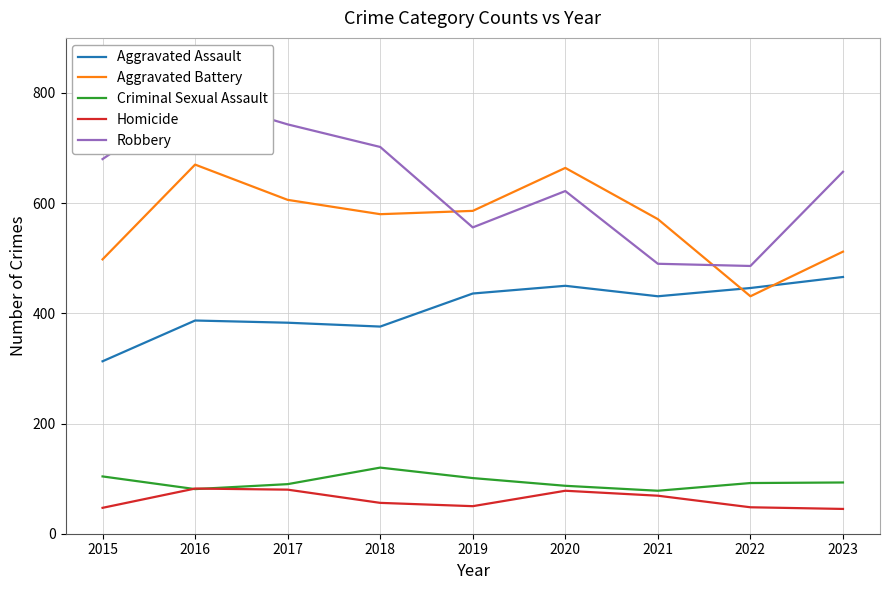

What is the greatest value displayed?

793